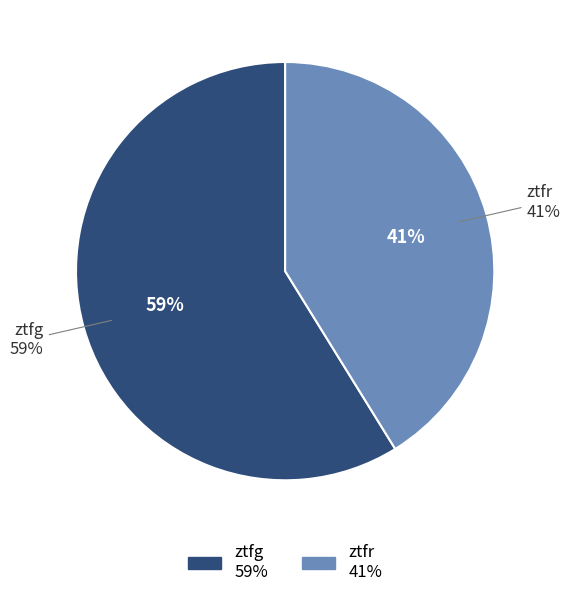

To the nearest percent, what portion does ztfr represent?

41%